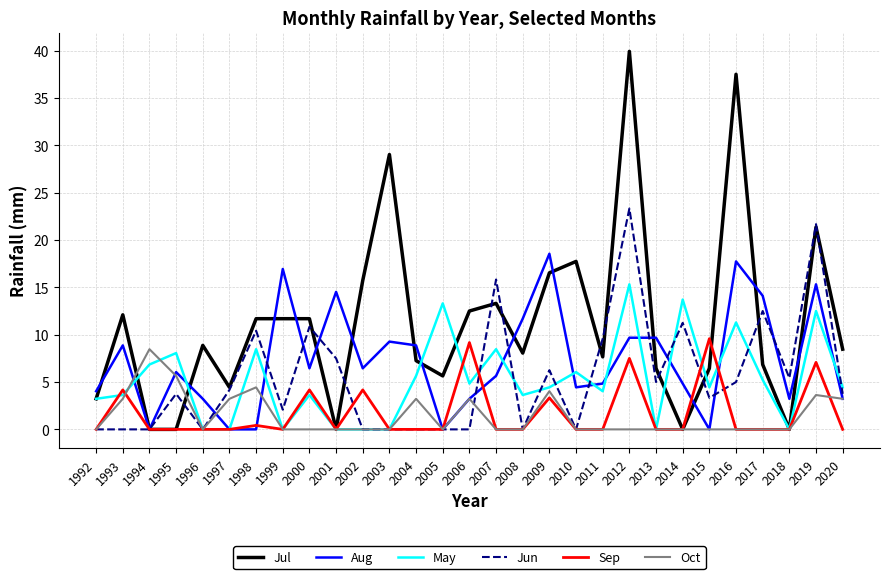

What is the difference between the second highest and second lowest values in the Sep series?

9.2